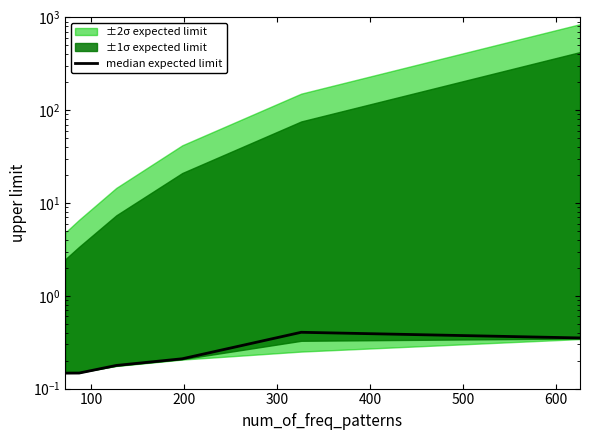

What is the sum of the values at 500 and 300?

0.6